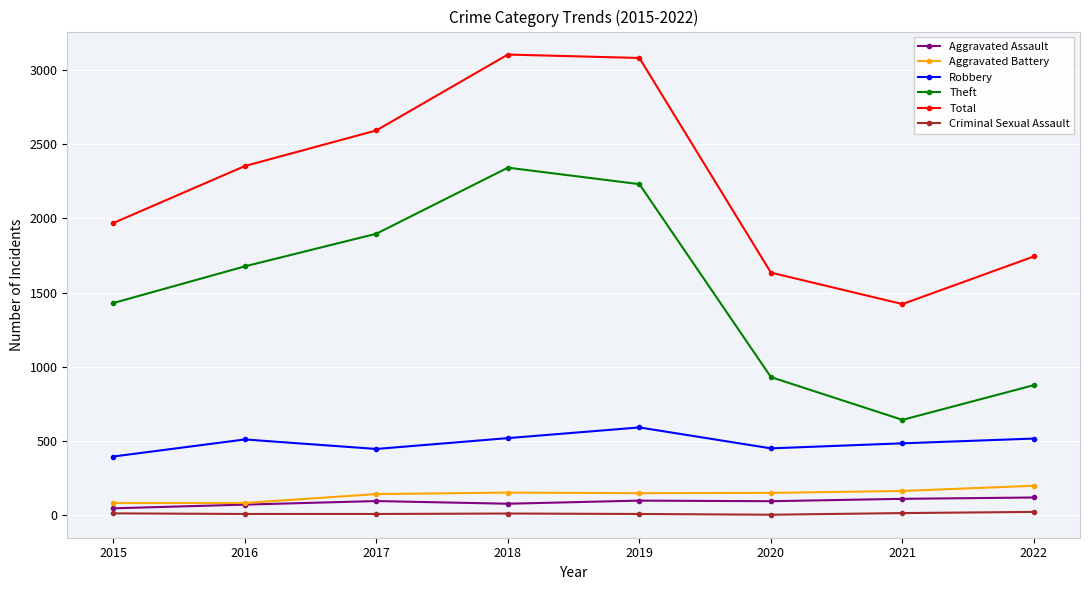

In Theft, how many points are higher than both neighbors (excluding endpoints)?

1